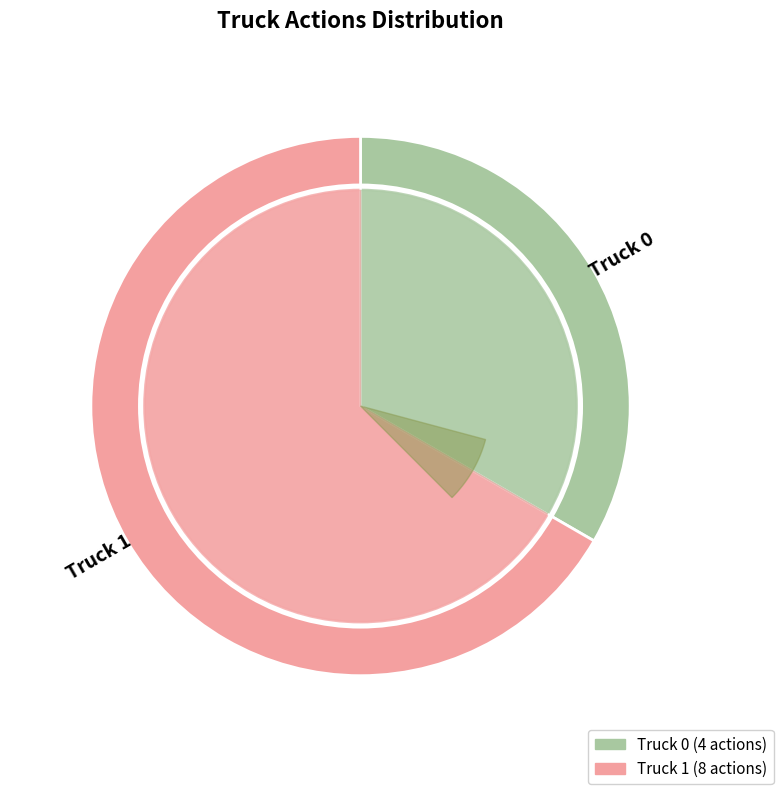

To the nearest percent, what is the difference between the largest and smallest slice percentages?

33%